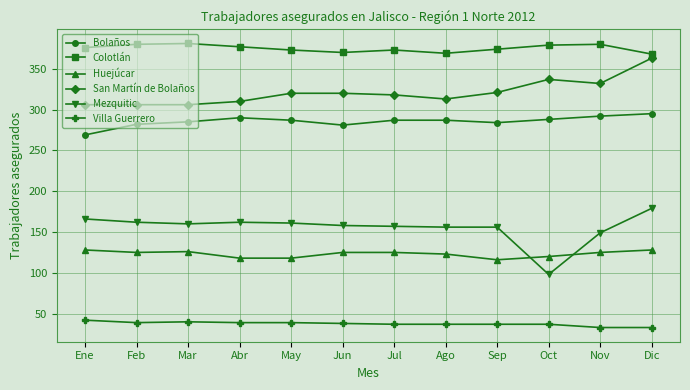

List the series in order of their peak value, highest first.

Colotlán, San Martín de Bolaños, Bolaños, Mezquitic, Huejúcar, Villa Guerrero